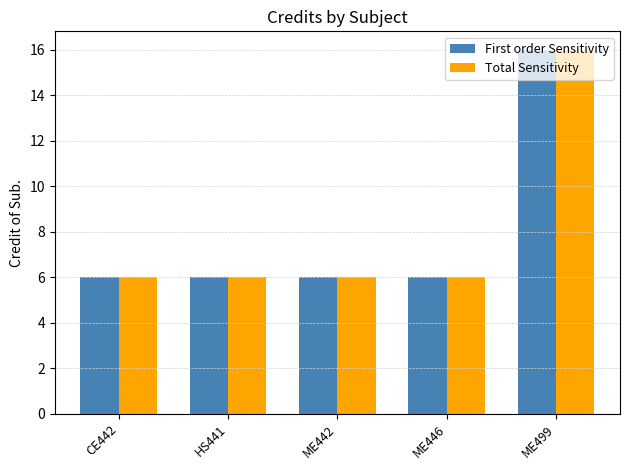

Read the First order Sensitivity value at ME446, to the nearest 5.

5